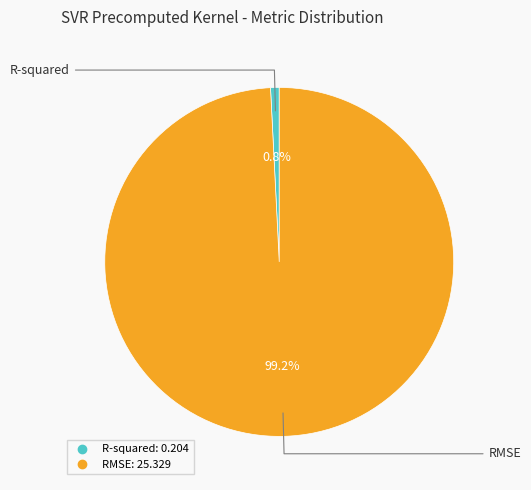

Combined, do R-squared and RMSE account for over 50%?

Yes